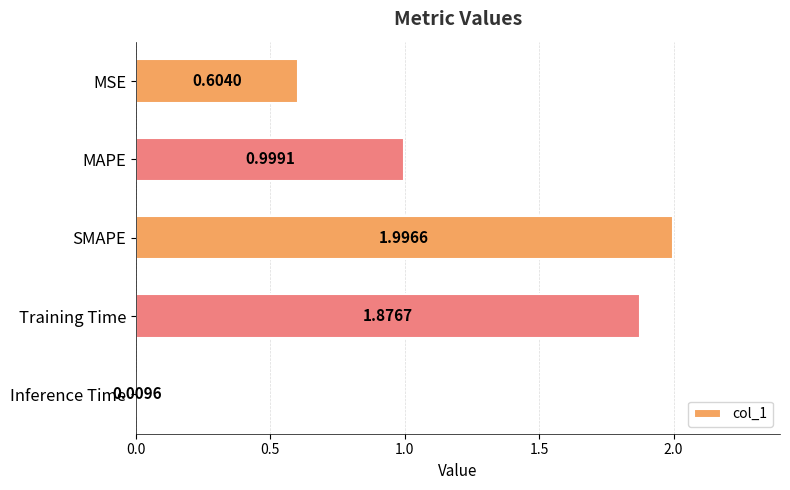

What is the sum of all values?

5.5